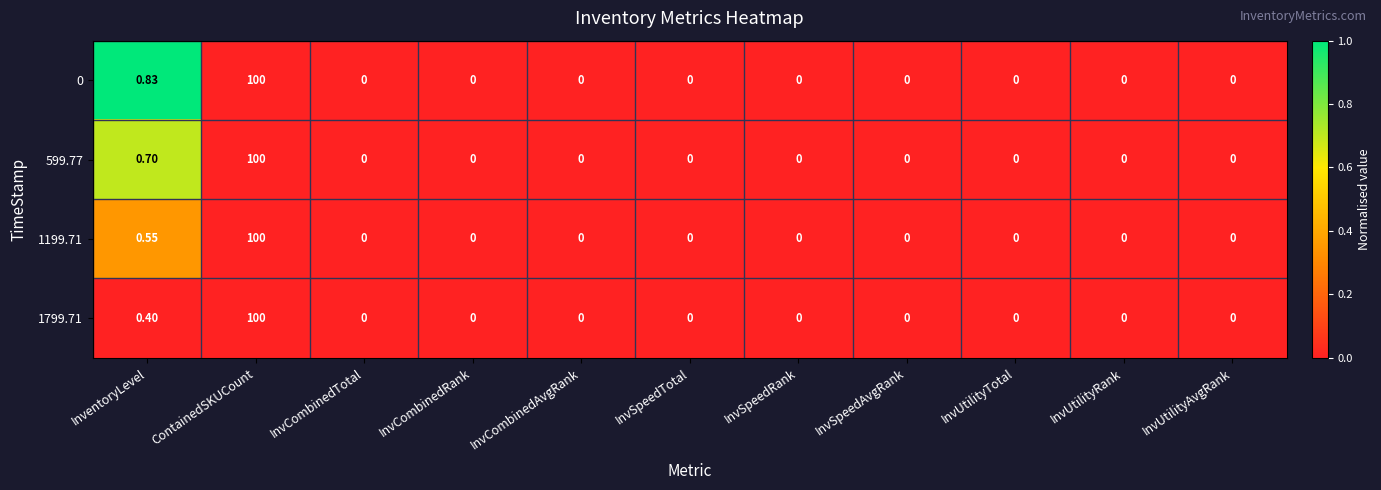

Count the number of categories in the chart.

11